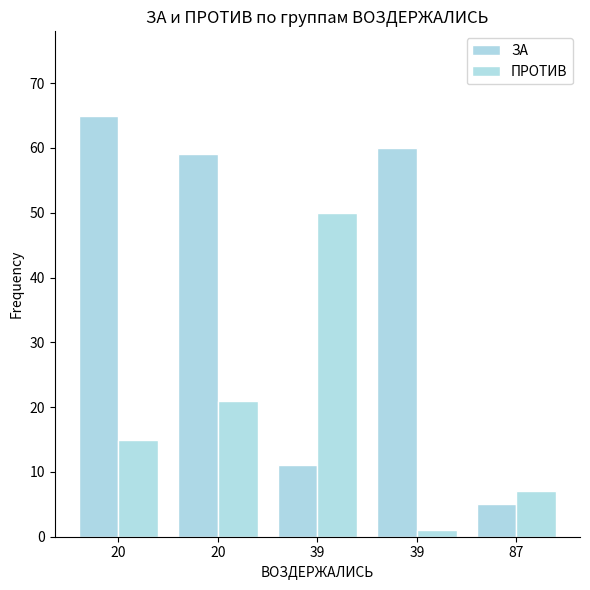

At how many categories does at least one series exceed 63?

1